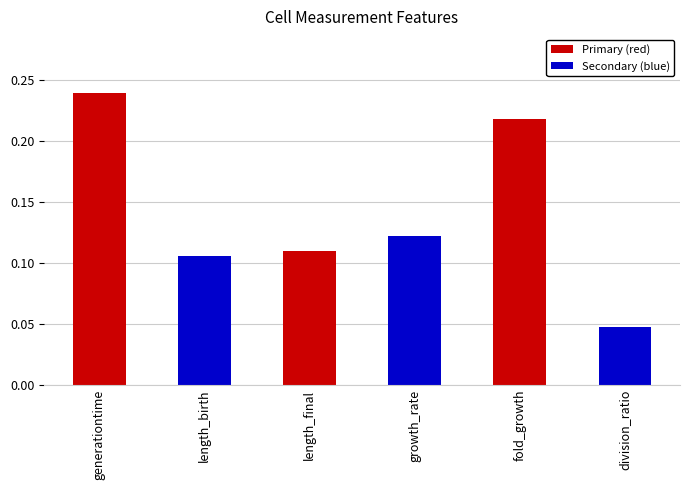

What is the change in value from growth_rate to fold_growth?

+0.1